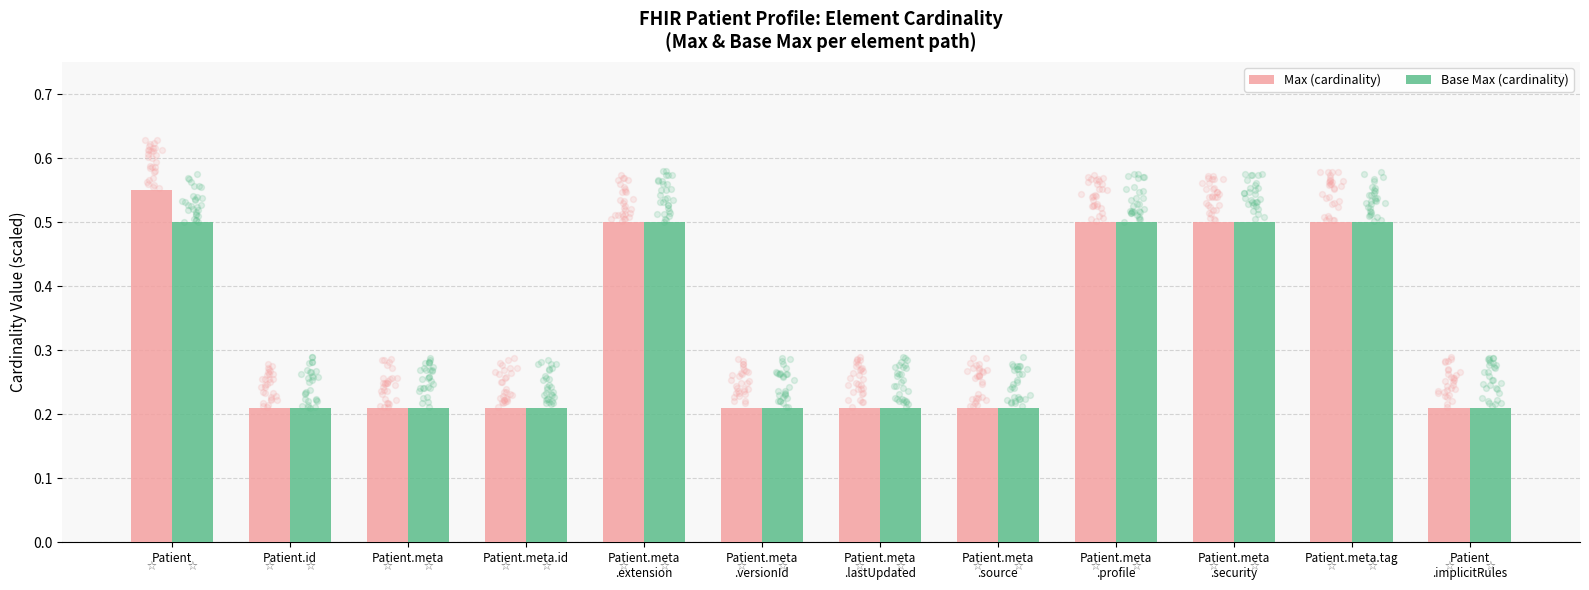

Which series has the largest total across all categories?

Max (cardinality)